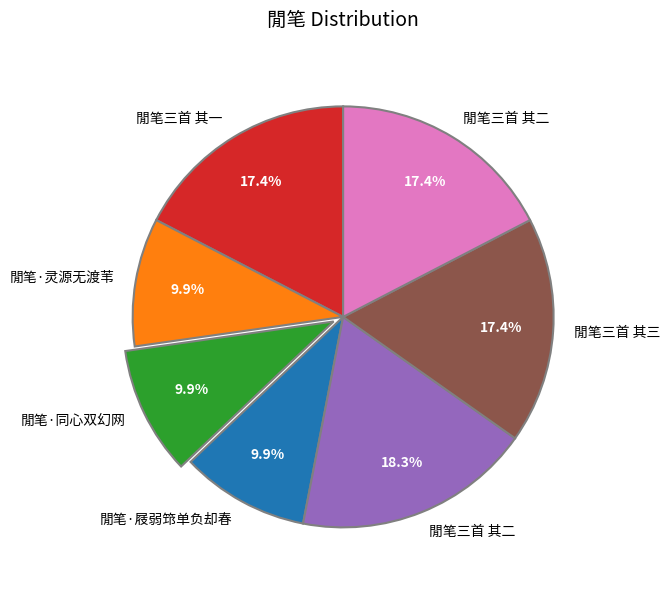

To the nearest percent, what is the average slice percentage?

14%